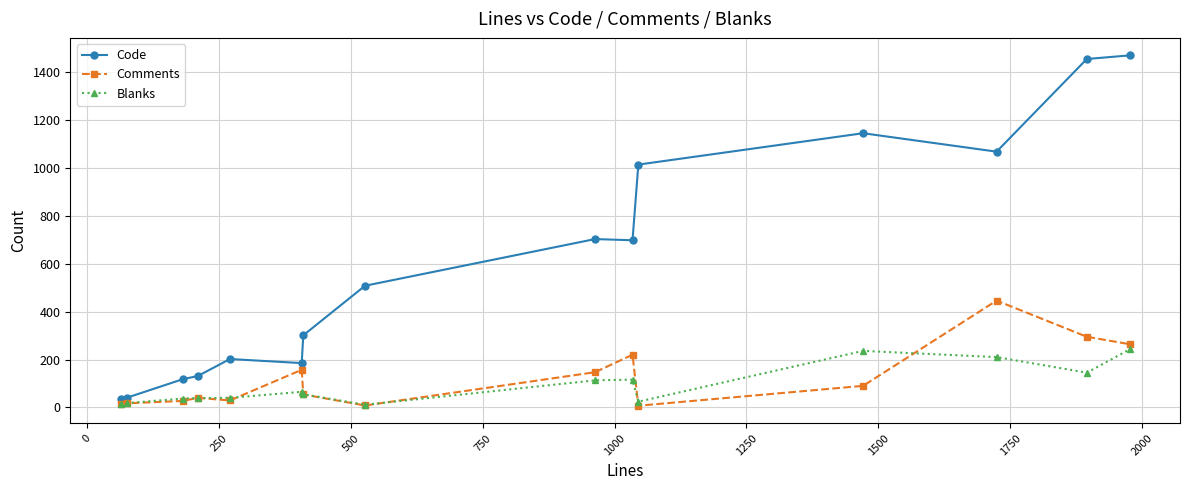

List the series in order of their peak value, lowest first.

Blanks, Comments, Code